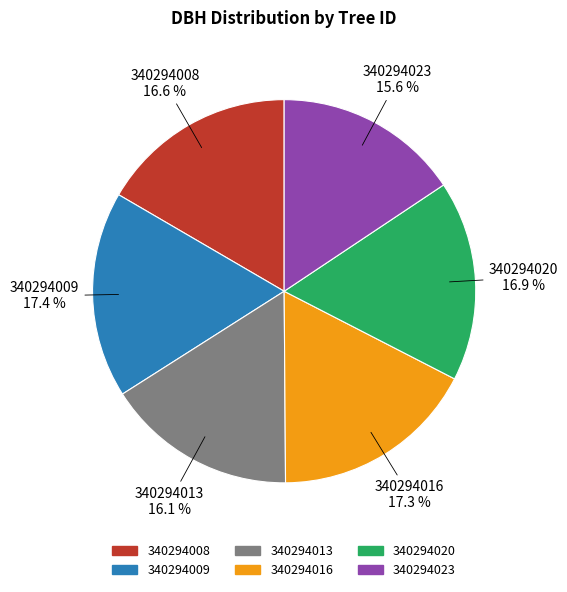

What is the total percentage of 340294009 and 340294016?

34.7%